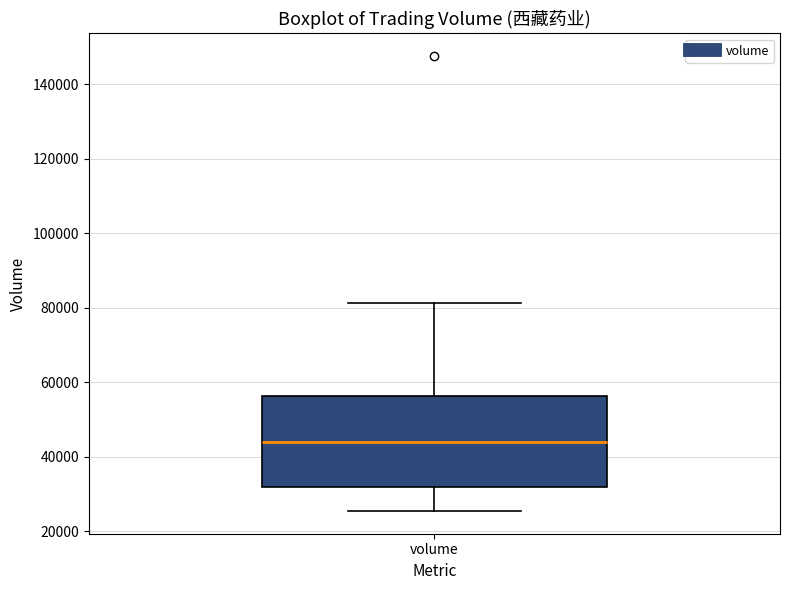

Read this box plot against the y-axis: the position of the median line, the range covered by the box, and the ends of both whiskers. The values are not printed on the chart, so give them approximately, as read against the axis.

median 44000, box 32000 to 56000, whiskers 26000 to 82000